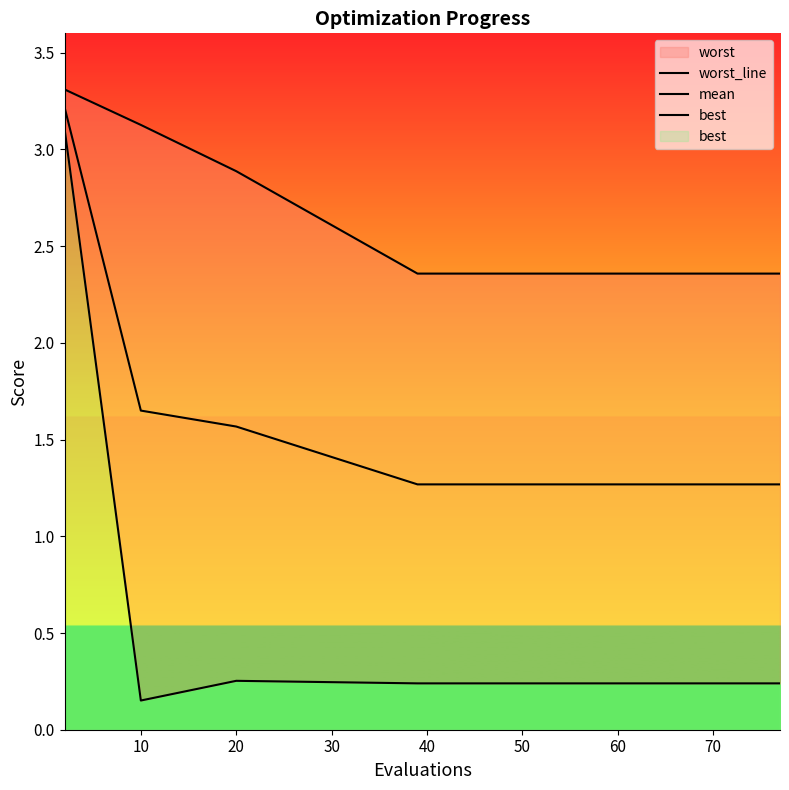

What is the sum of the best values at 40 and 70?

0.5